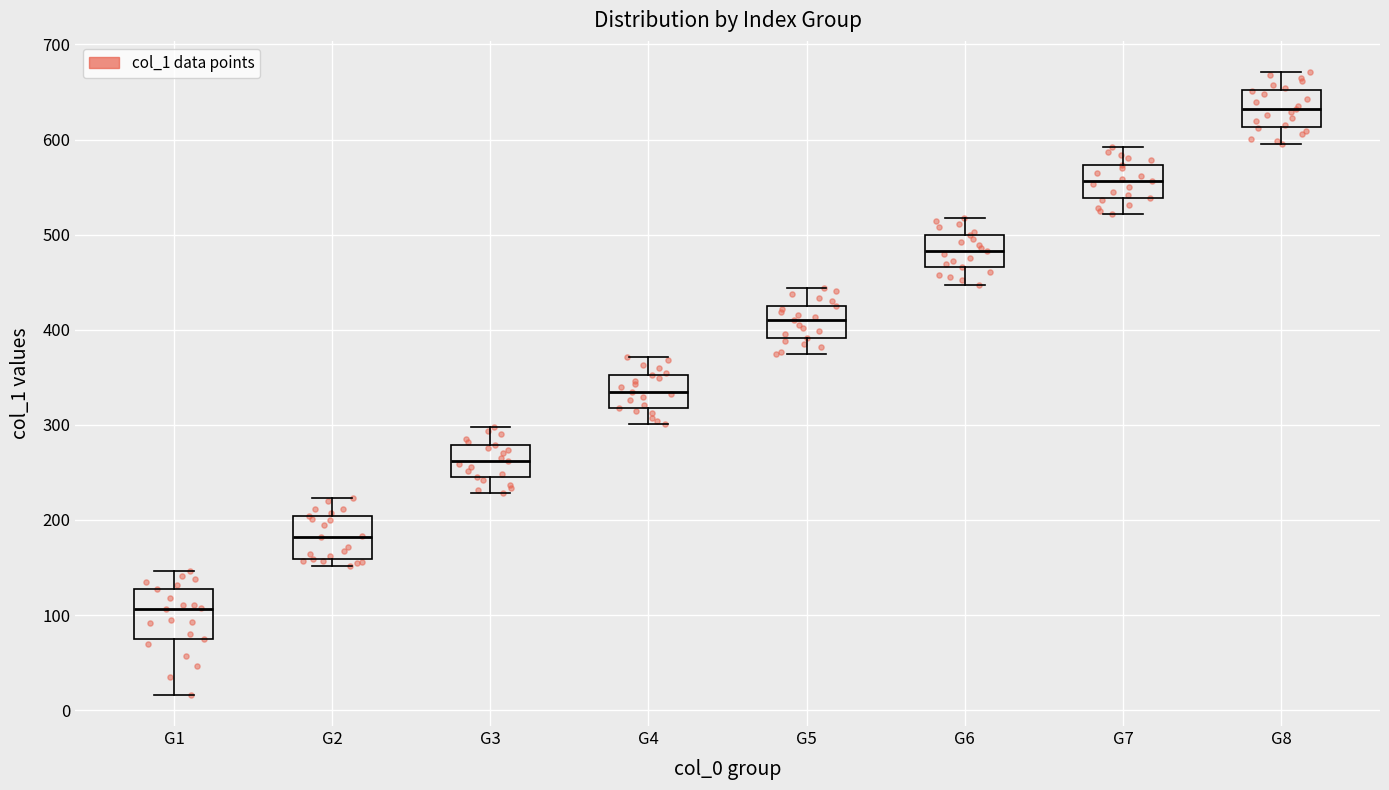

Reading left to right, read every box against the y-axis: the position of its median line, the range the box covers, and the ends of its whiskers. The values are not printed on the chart, so give them approximately, as read against the axis.

G1: median 110, box 80 to 130, whiskers 20 to 150
G2: median 180, box 160 to 200, whiskers 150 to 220
G3: median 260, box 250 to 280, whiskers 230 to 300
G4: median 340, box 320 to 350, whiskers 300 to 370
G5: median 410, box 390 to 430, whiskers 370 to 440
G6: median 480, box 470 to 500, whiskers 450 to 520
G7: median 560, box 540 to 570, whiskers 520 to 590
G8: median 630, box 610 to 650, whiskers 600 to 670